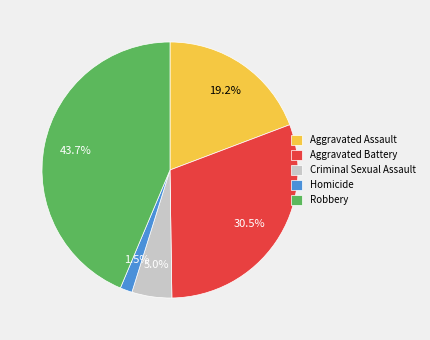

The Aggravated Assault slice represents 13% of the pie. True or false?

False